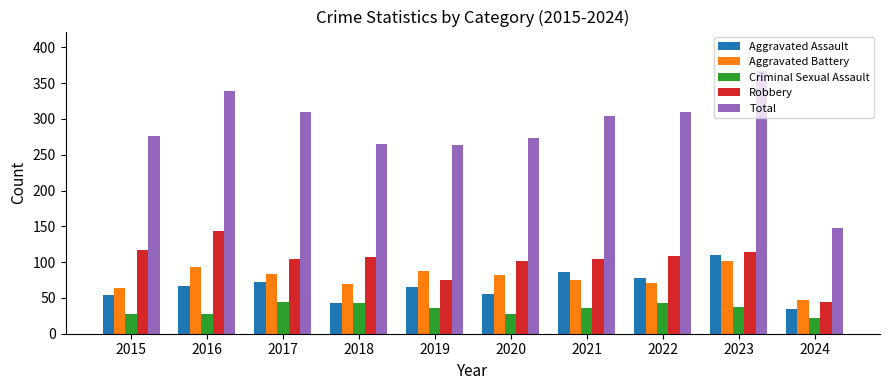

Rank the series by their maximum value, from lowest to highest.

Criminal Sexual Assault, Aggravated Battery, Aggravated Assault, Robbery, Total